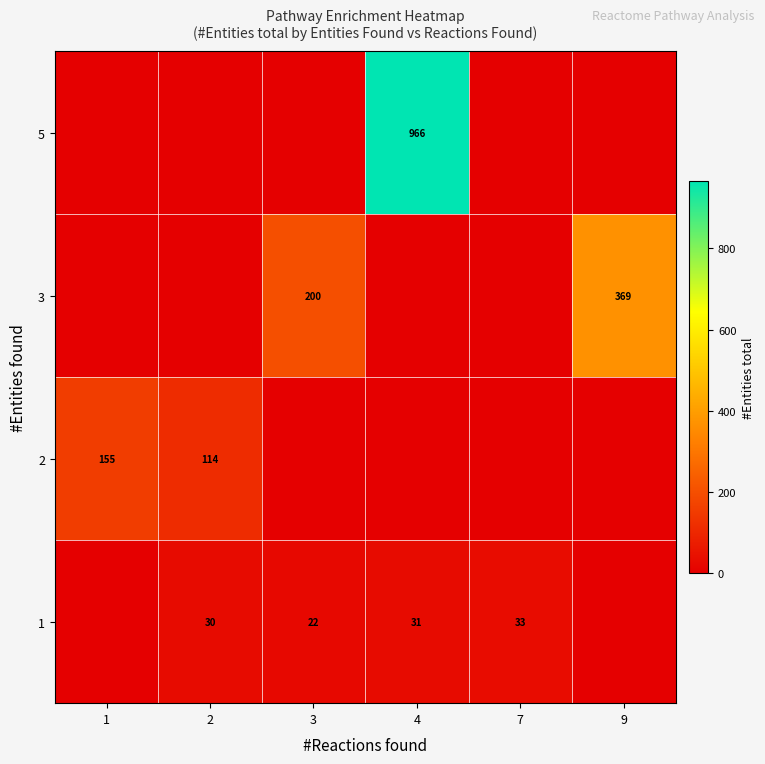

The 2 series shows 184 at 2. True or false?

False